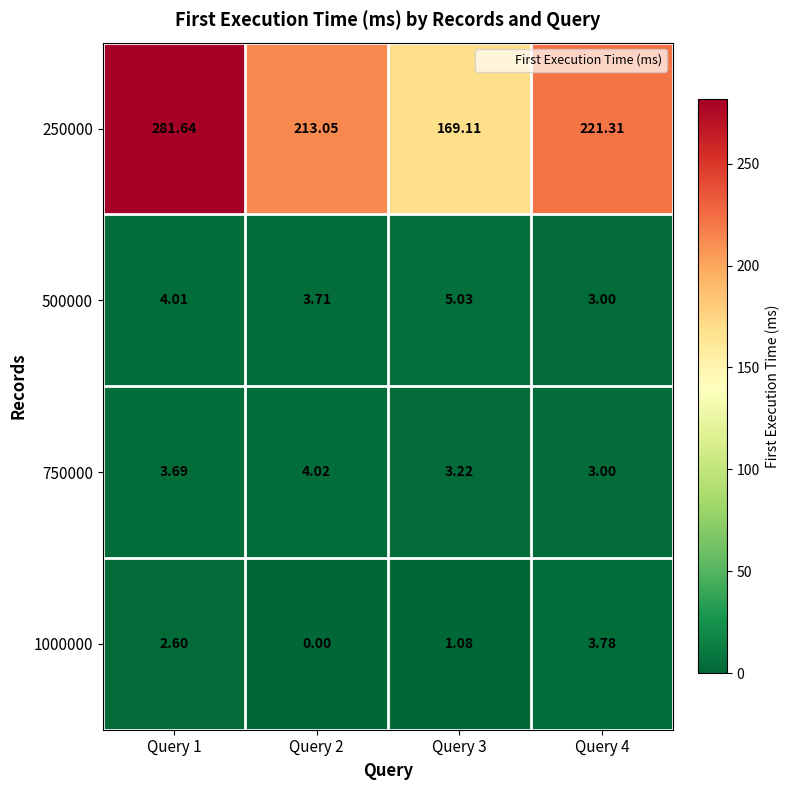

Is the value of 500000 at Query 2 greater than the value of 1000000 at Query 4?

No